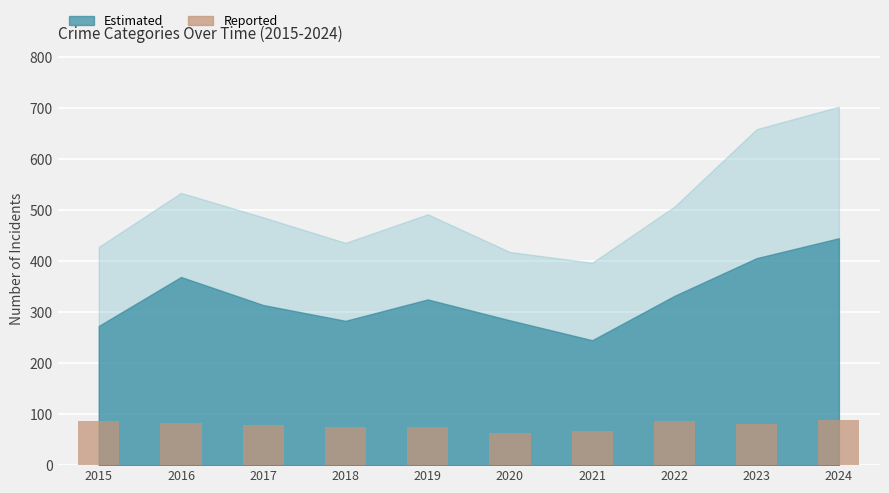

Is it true that the value at 2018 is 75?

True